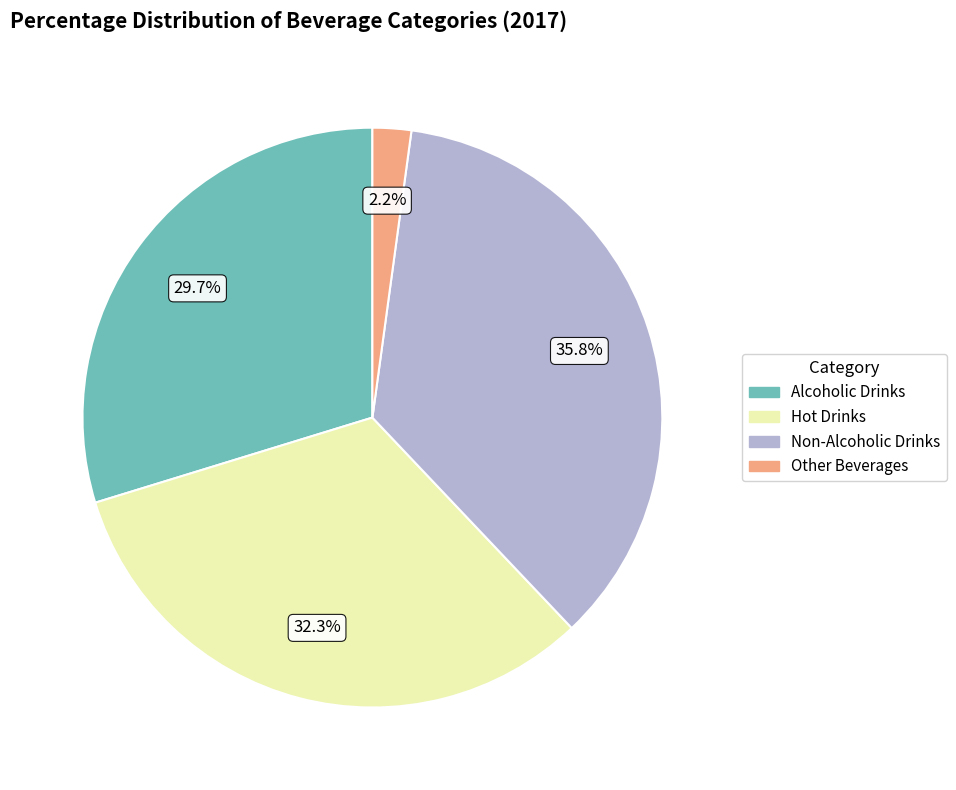

What is the smallest slice in the pie chart?

Other Beverages